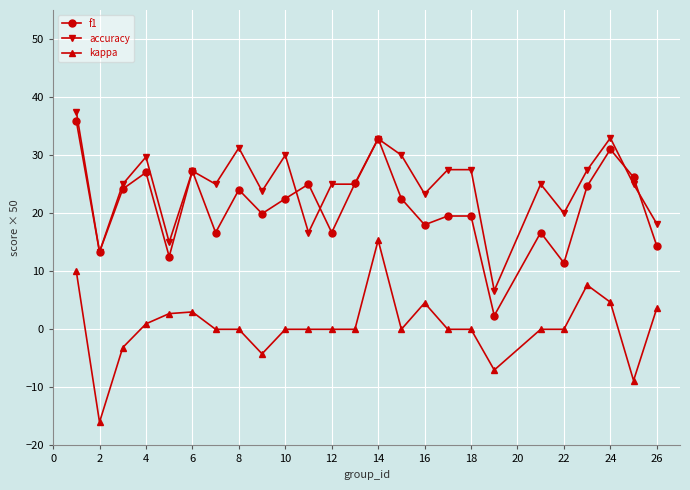

What is the value of the accuracy point at the 20th from the left?

25.0